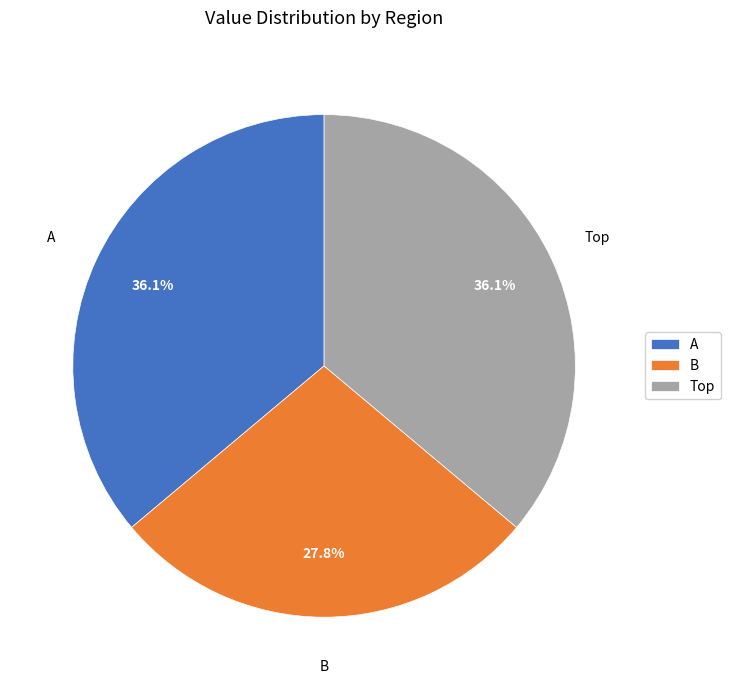

How many segments does this pie chart have?

3